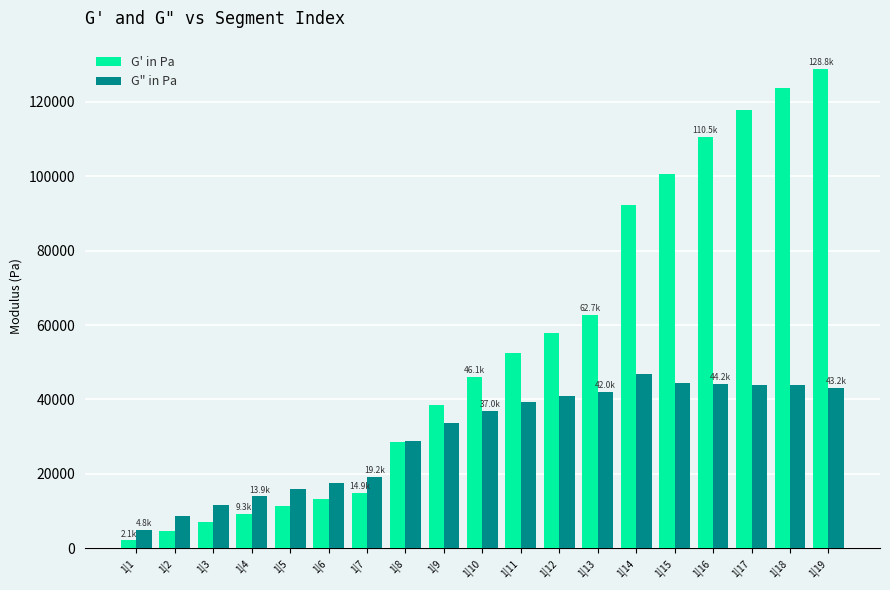

Which label corresponds to the smallest value in the chart?

1|1